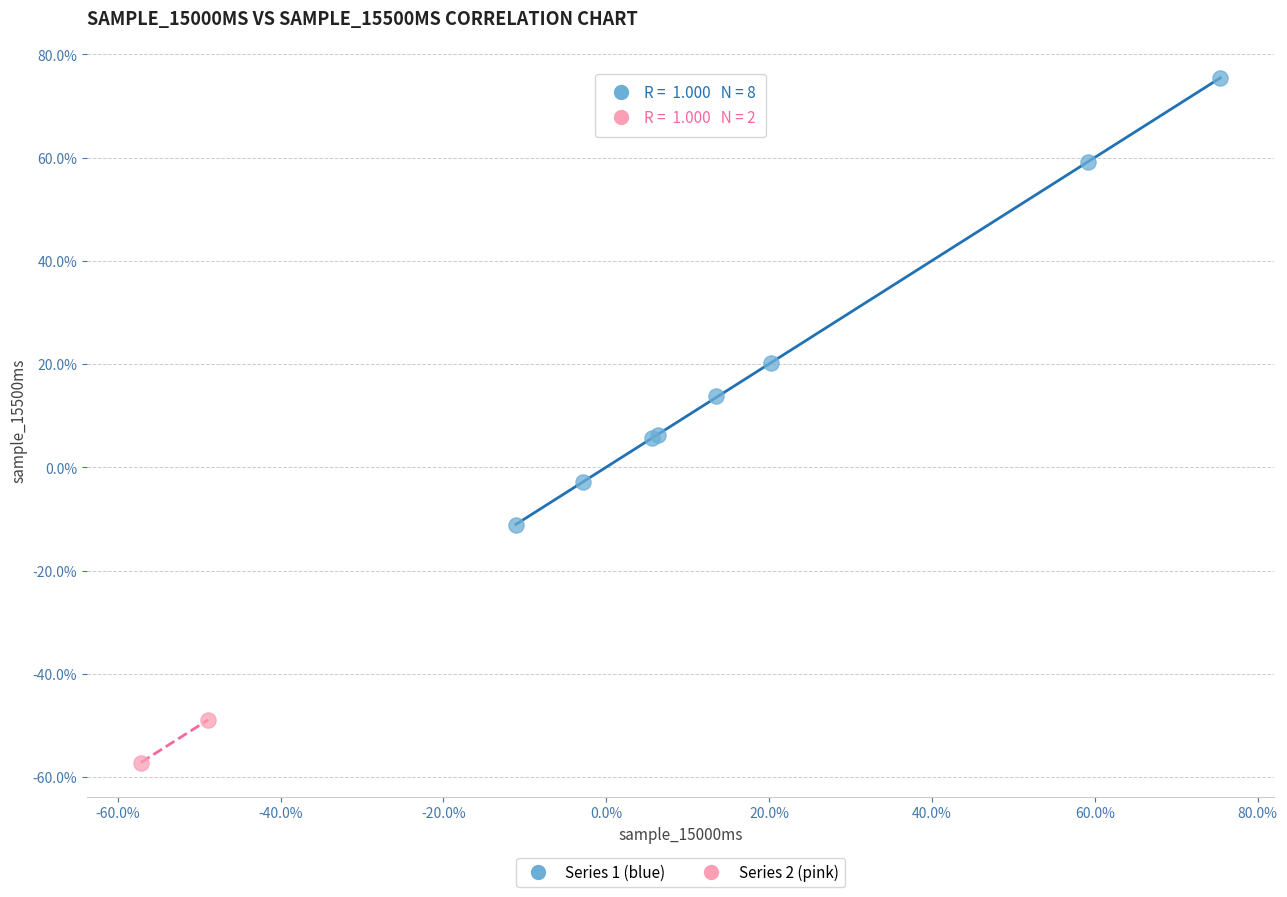

Which series contains the lowest Y value?

Series 2 (pink)